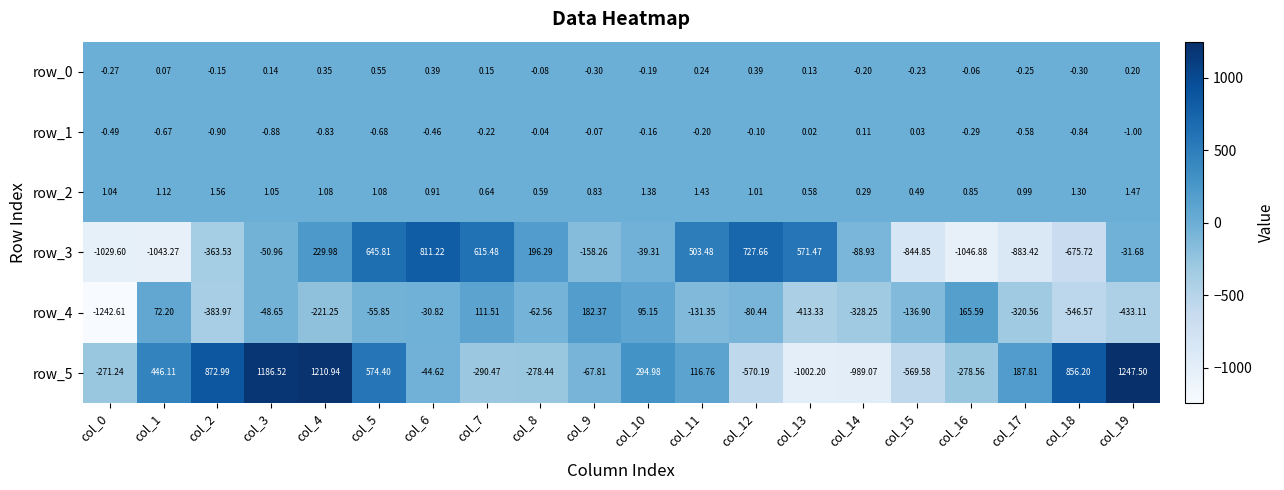

Is the value of row_1 at col_4 greater than the value of row_2 at col_12?

No